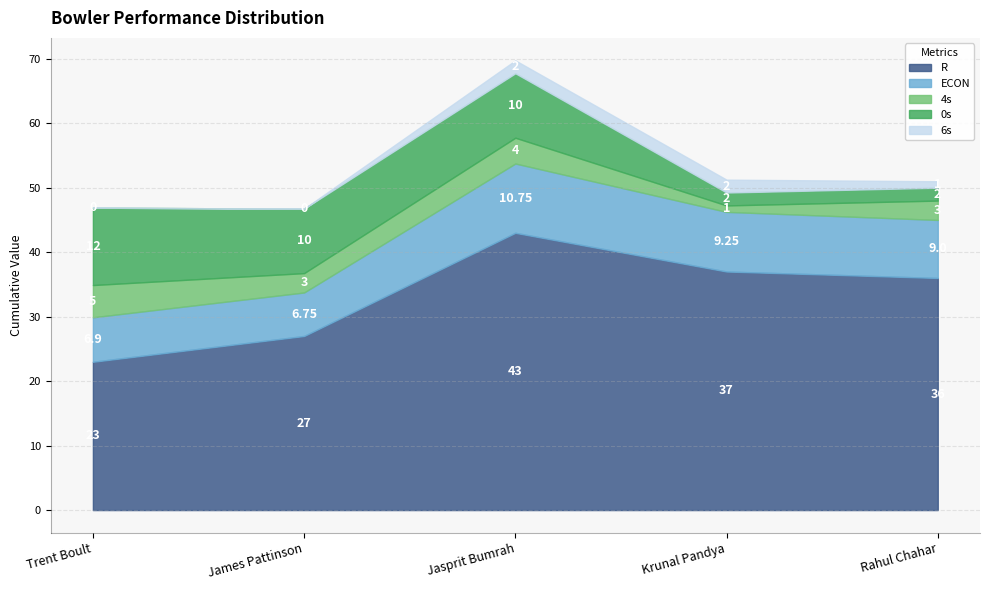

Which category has the lowest value in the 6s series?

Trent Boult